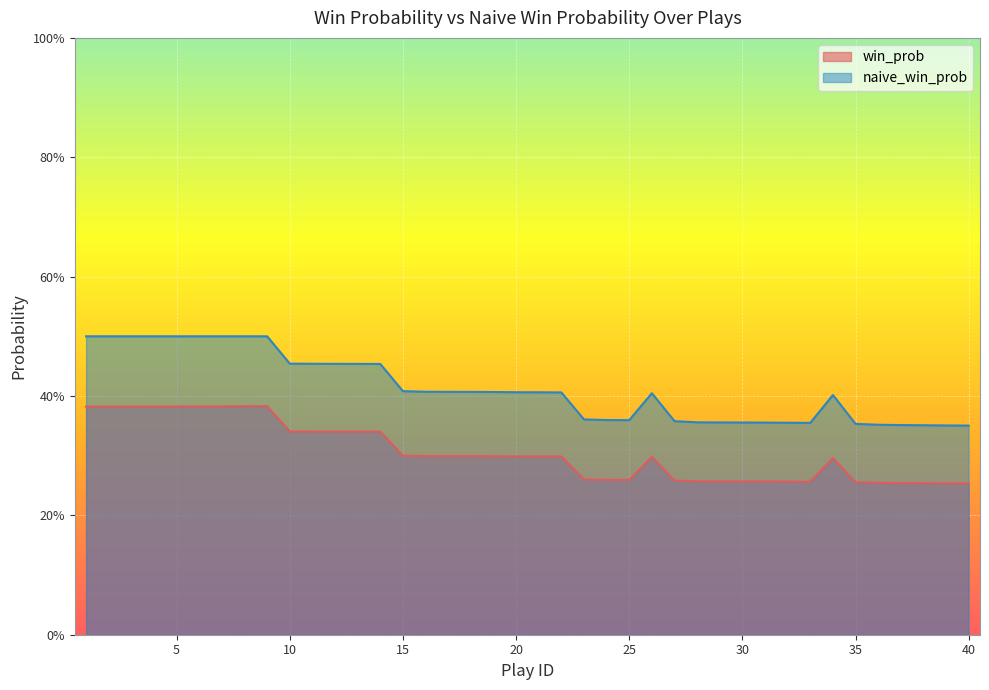

How many win_prob values are between 0 and 1?

40